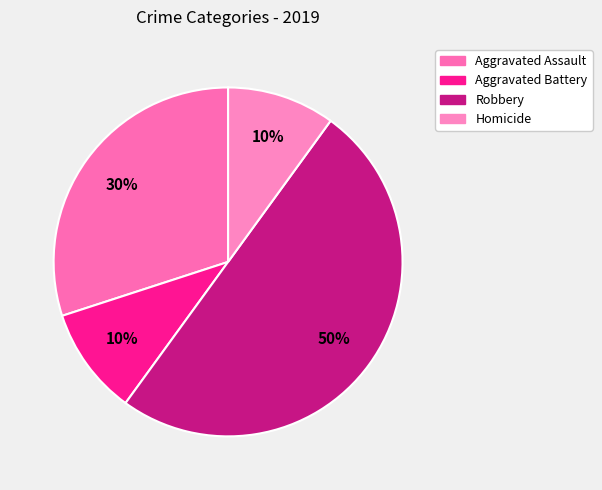

To the nearest percent, what portion does Homicide represent?

10%